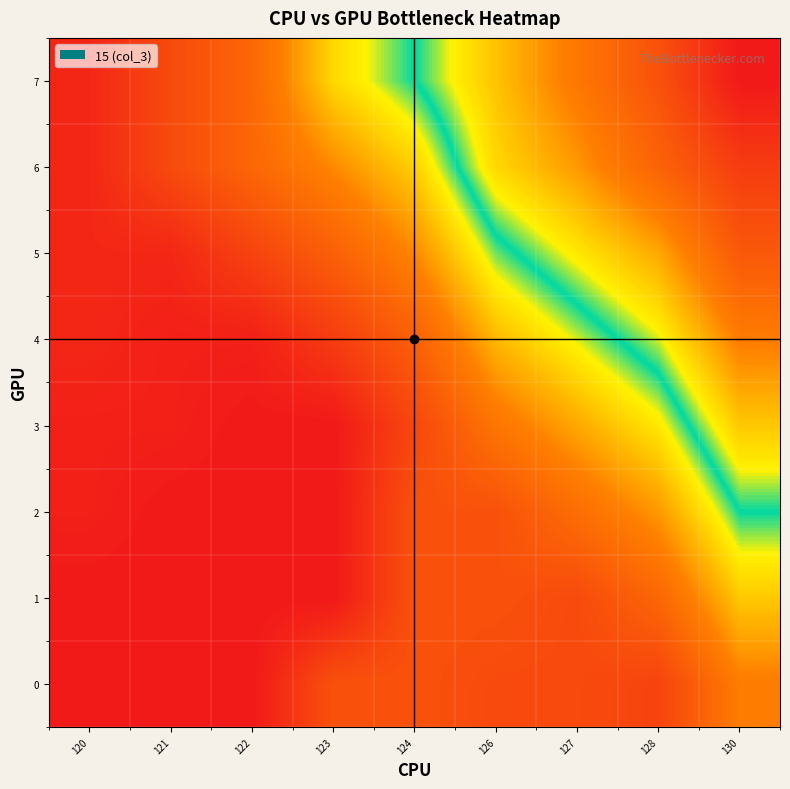

Which has a higher value, 127 or 124?

127